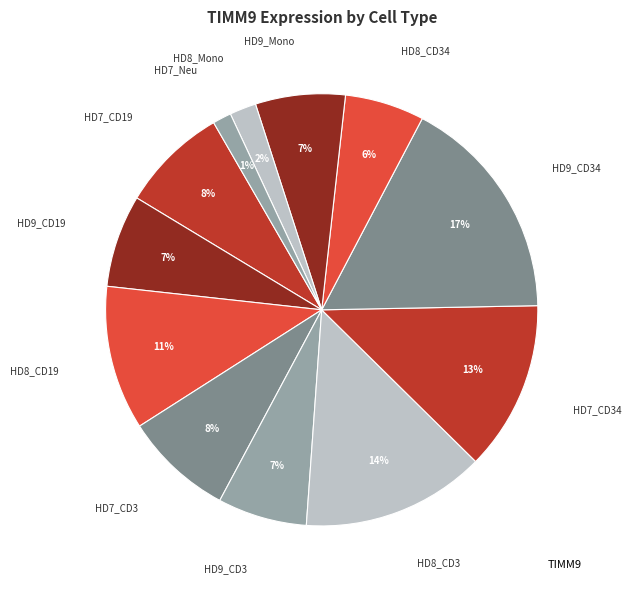

Rank the categories by value from highest to lowest.

HD9_CD34, HD8_CD3, HD7_CD34, HD8_CD19, HD7_CD3, HD7_CD19, HD9_CD19, HD9_Mono, HD9_CD3, HD8_CD34, HD8_Mono, HD7_Neu